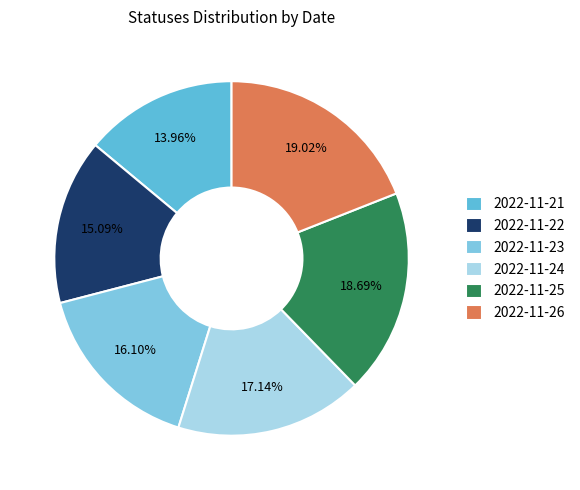

Is it true that 2022-11-21 is 14% of the pie?

True